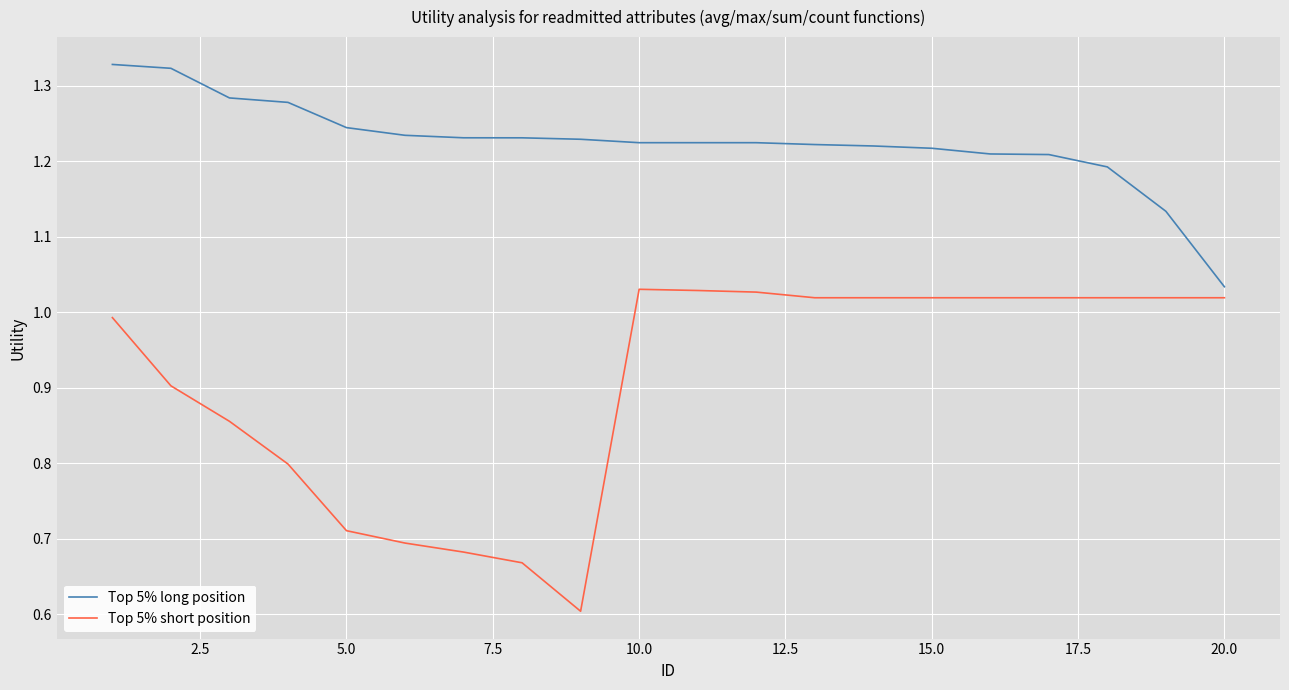

Rank the series by their maximum value, from lowest to highest.

Top 5% short position, Top 5% long position